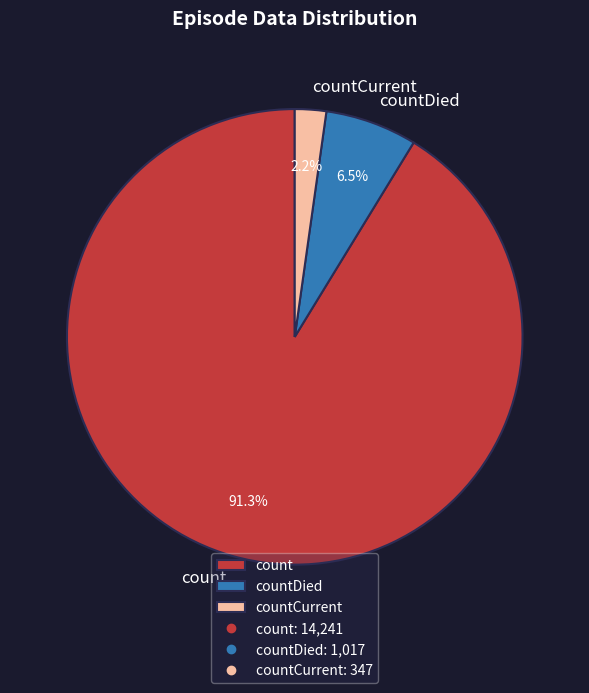

To the nearest percent, what percentage of the pie is count?

91%